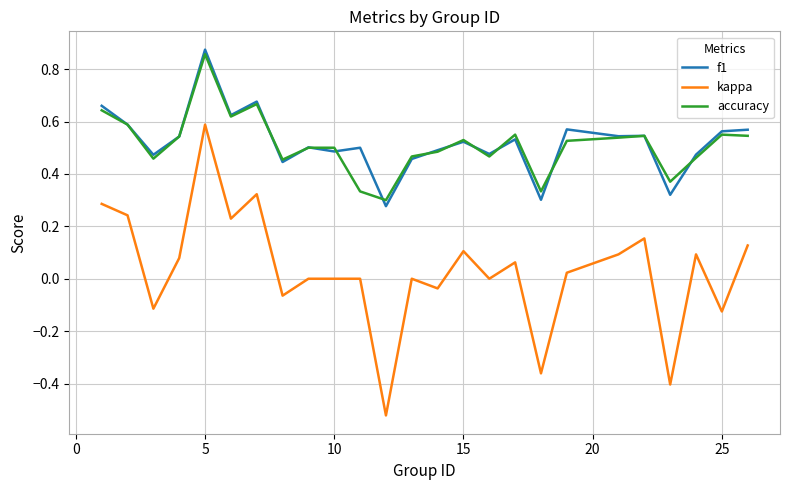

How many lines are shown in the chart?

3